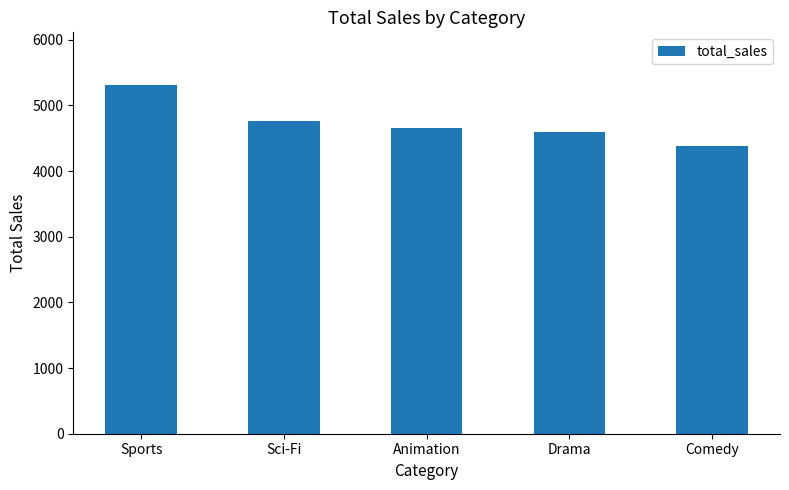

What value does the data have at Sci-Fi?

4757.0